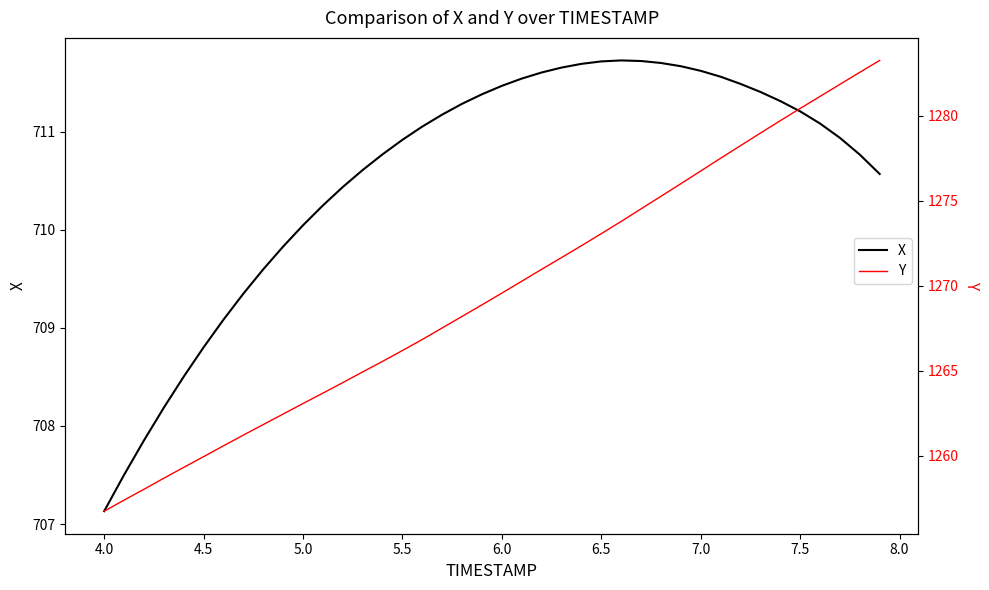

List the series in order of their peak value, lowest first.

X, Y